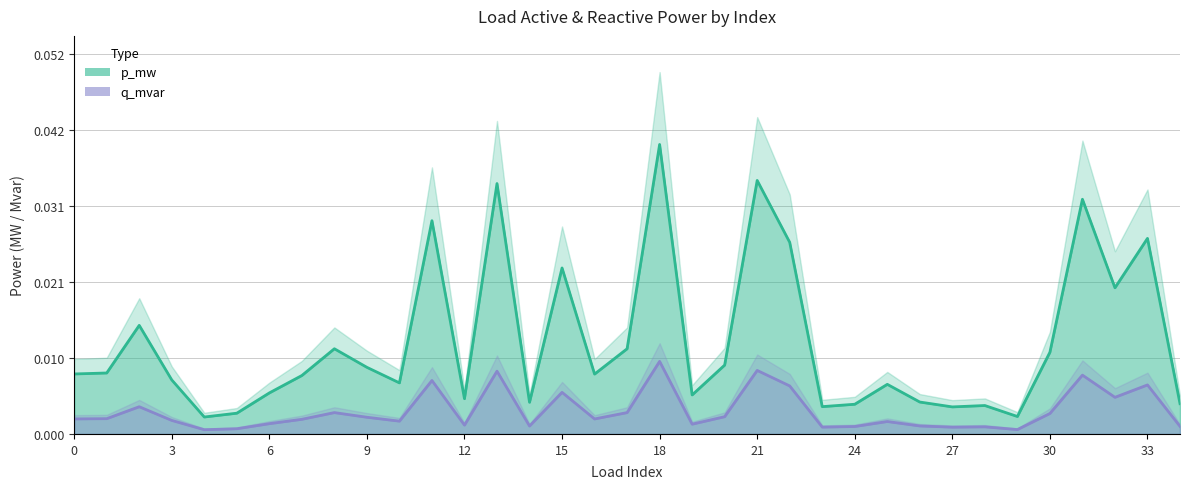

At which label does p_mw reach its peak?

18